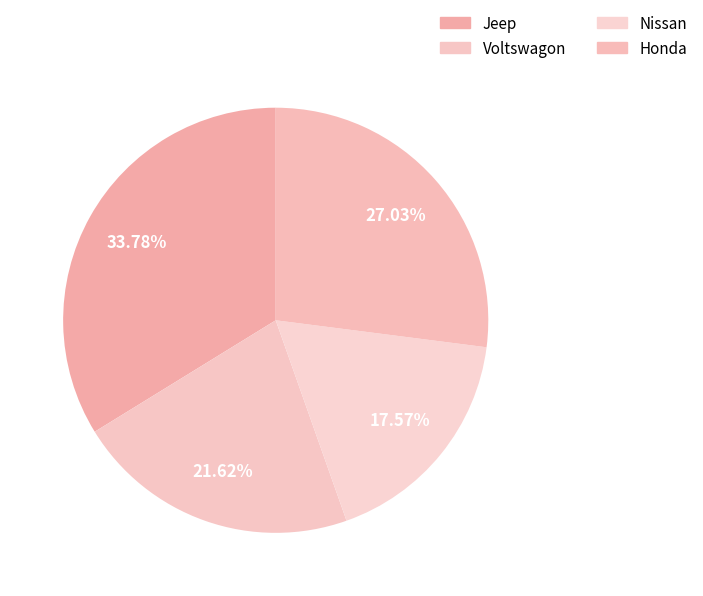

How many slices are in this pie chart?

4